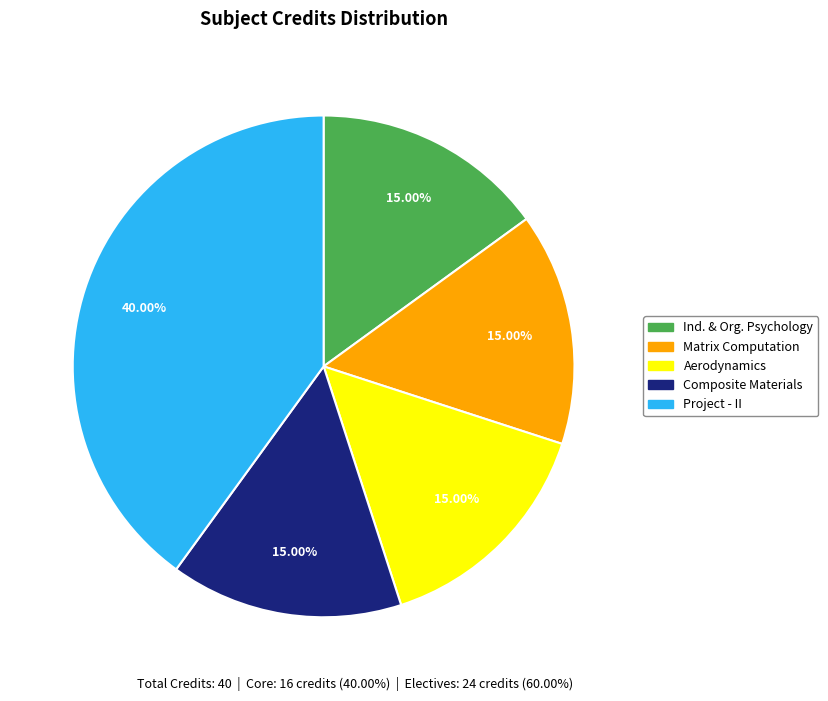

How many slices are in this pie chart?

5